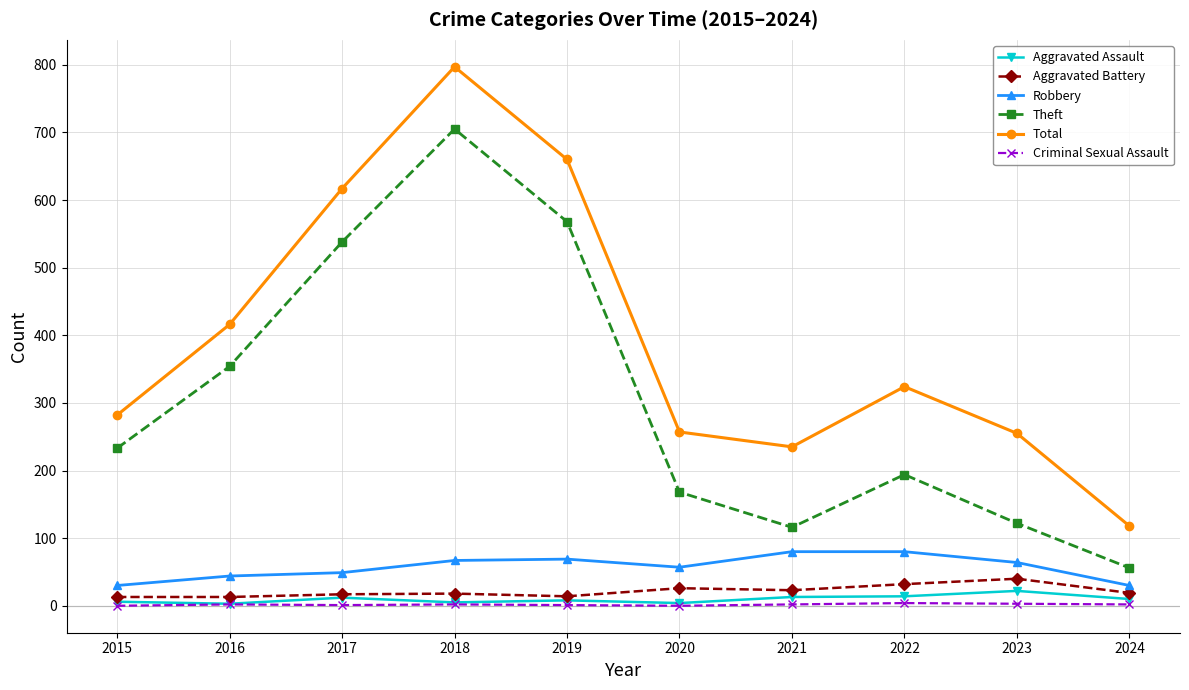

What is the average value of the Aggravated Assault series?

10